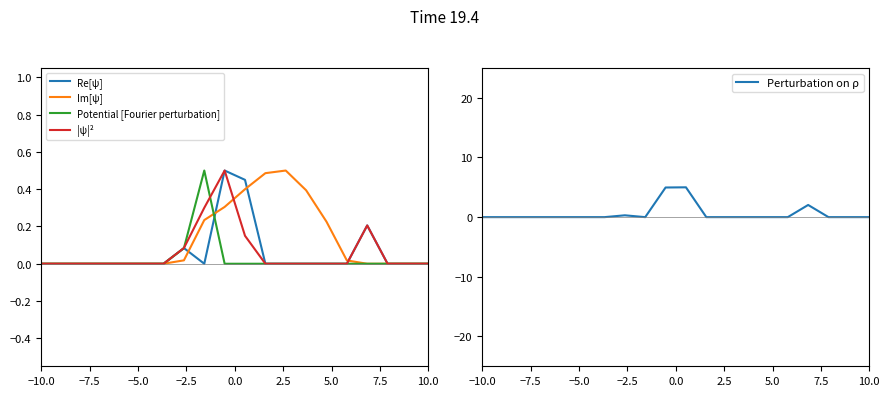

At how many categories does at least one series exceed 0?

10